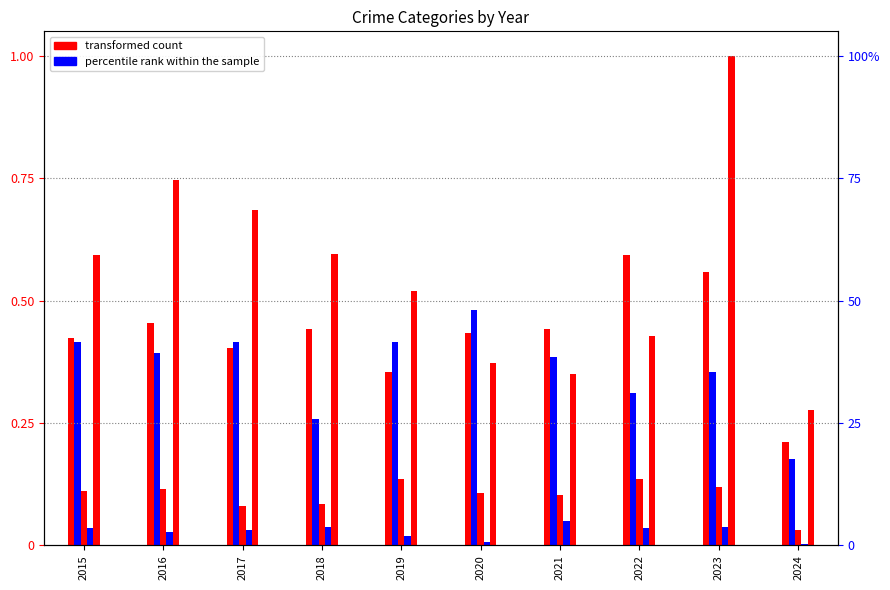

At how many categories does at least one series exceed 0?

10